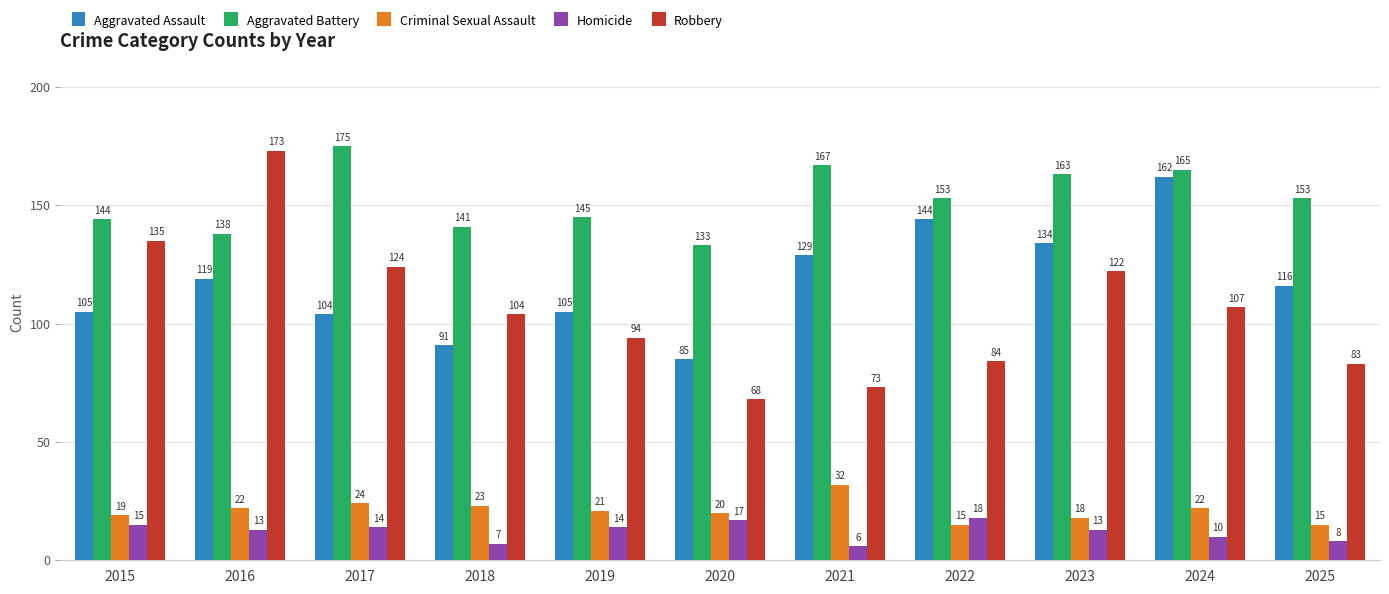

What is the highest value of the Homicide series?

18